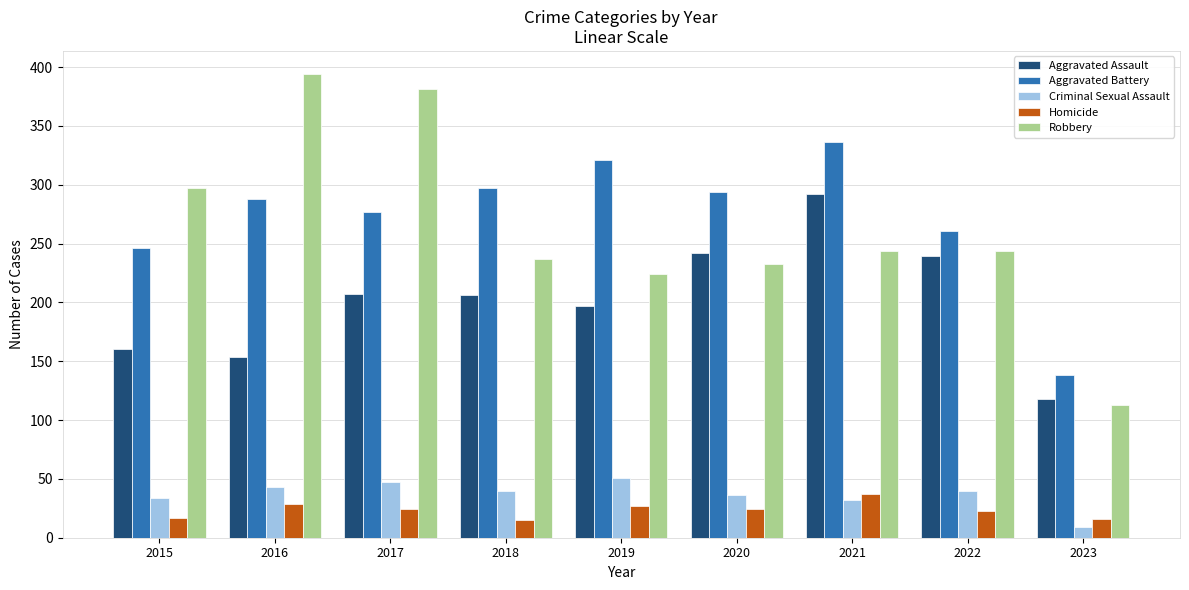

The value of Robbery at 2015 is 297. True or false?

True